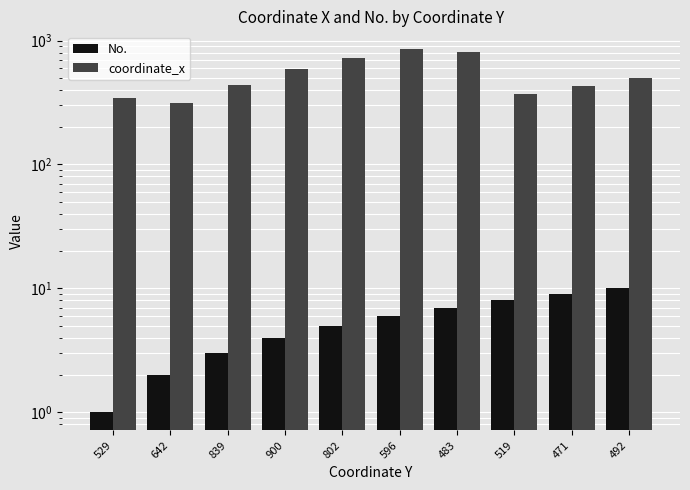

At how many categories does at least one series exceed 537?

4